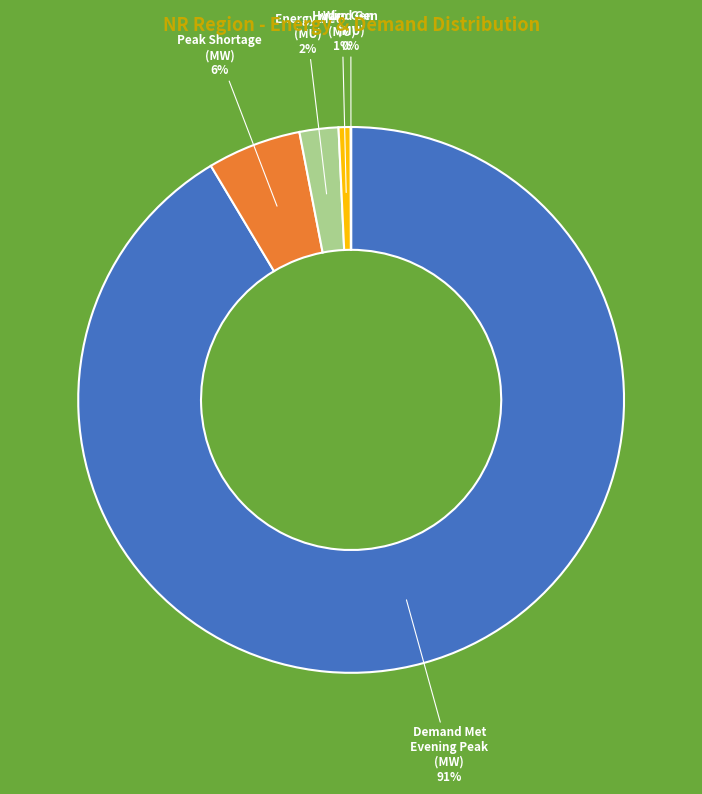

Does any single category account for the majority?

Yes